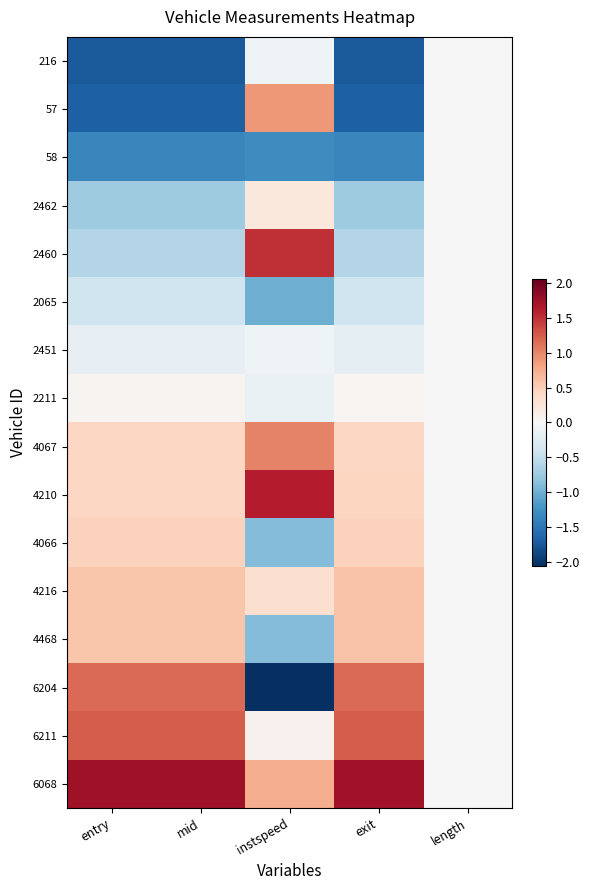

Reading left to right, transcribe all the data shown in this chart.

216: entry=-1.7	mid=-1.7	instspeed=-0.1	exit=-1.7	length=0.0
57: entry=-1.7	mid=-1.7	instspeed=0.9	exit=-1.7	length=0.0
58: entry=-1.4	mid=-1.4	instspeed=-1.3	exit=-1.3	length=0.0
2462: entry=-0.7	mid=-0.7	instspeed=0.2	exit=-0.7	length=0.0
2460: entry=-0.6	mid=-0.6	instspeed=1.5	exit=-0.6	length=0.0
2065: entry=-0.4	mid=-0.4	instspeed=-1.0	exit=-0.4	length=0.0
2451: entry=-0.2	mid=-0.2	instspeed=-0.1	exit=-0.2	length=0.0
2211: entry=0.1	mid=0.1	instspeed=-0.1	exit=0.0	length=0.0
4067: entry=0.4	mid=0.4	instspeed=1.0	exit=0.4	length=0.0
4210: entry=0.4	mid=0.4	instspeed=1.6	exit=0.4	length=0.0
4066: entry=0.5	mid=0.5	instspeed=-0.9	exit=0.5	length=0.0
4216: entry=0.6	mid=0.6	instspeed=0.3	exit=0.6	length=0.0
4468: entry=0.6	mid=0.6	instspeed=-0.9	exit=0.6	length=0.0
6204: entry=1.2	mid=1.2	instspeed=-2.1	exit=1.2	length=0.0
6211: entry=1.3	mid=1.3	instspeed=0.1	exit=1.3	length=0.0
6068: entry=1.7	mid=1.7	instspeed=0.8	exit=1.7	length=0.0